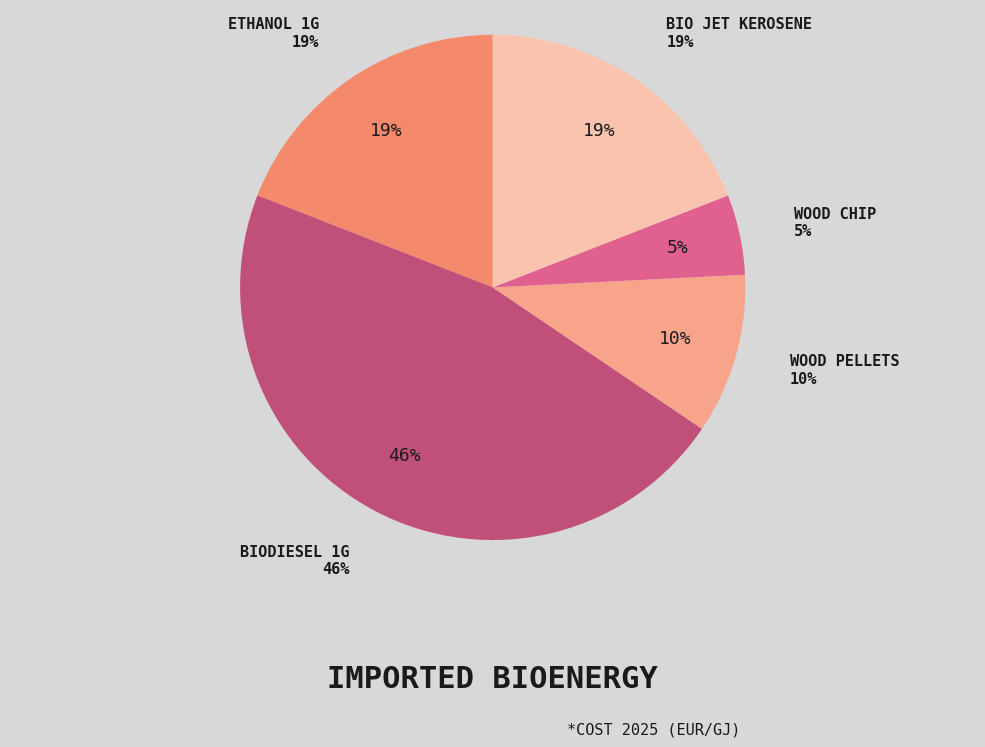

To the nearest percent, what is the average slice percentage?

20%